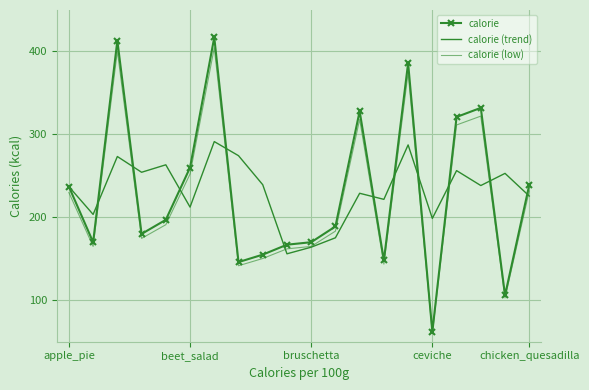

List the series in order of their peak value, lowest first.

calorie (trend), calorie (low), calorie